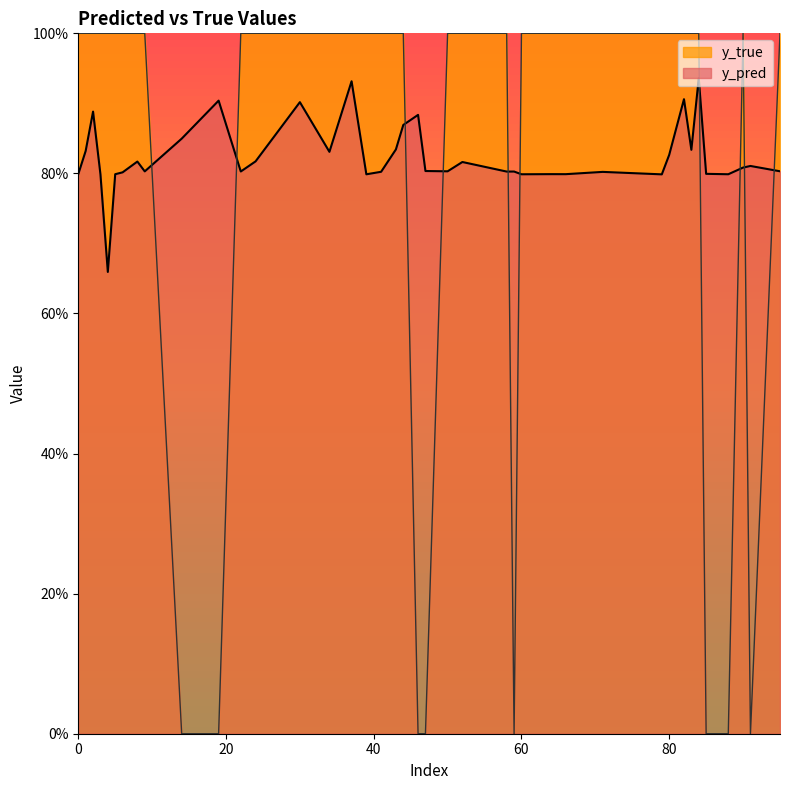

Which series has the largest range (max minus min)?

y_true